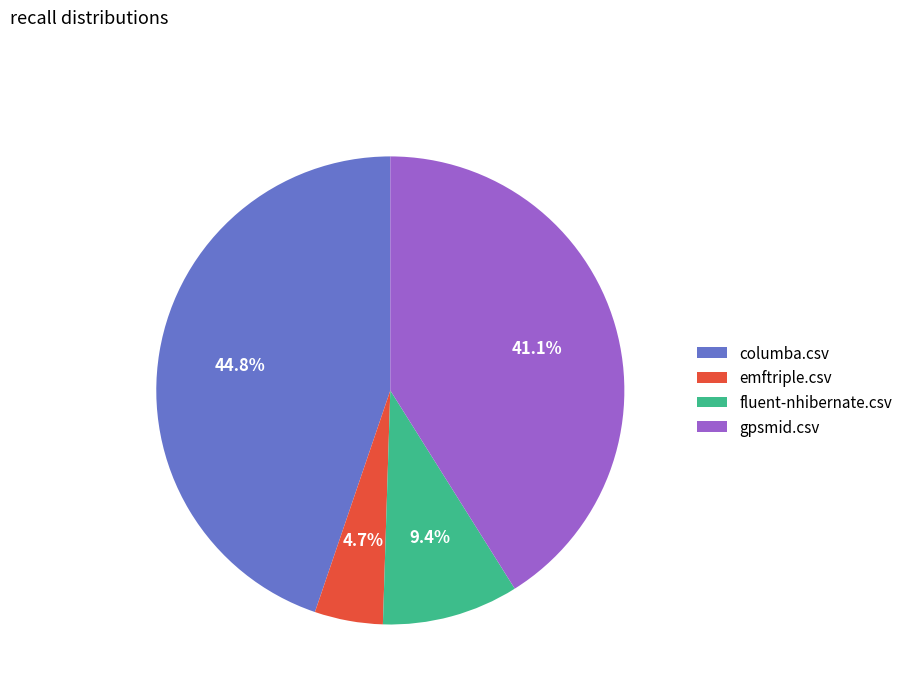

Is there any slice that represents more than half of the pie?

No